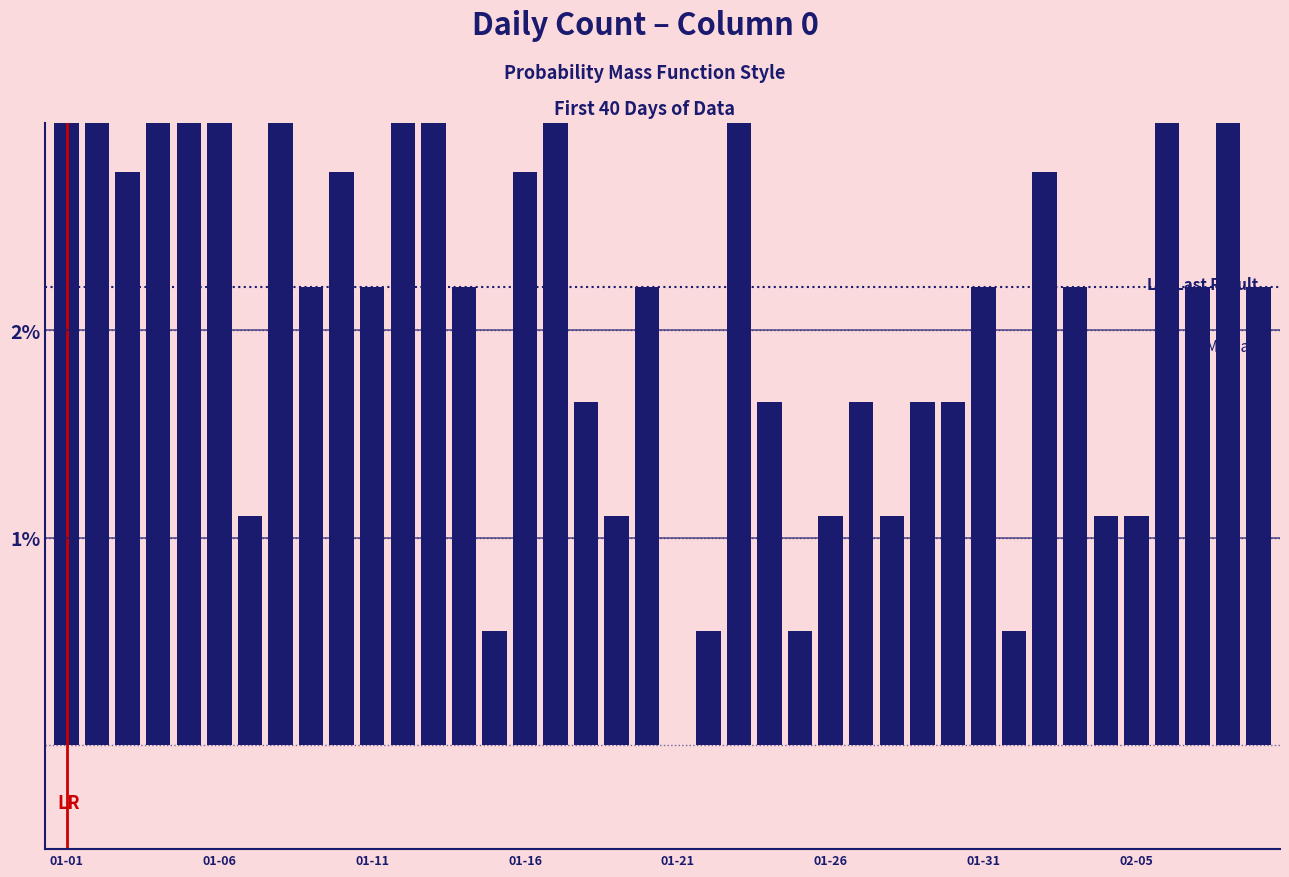

List the labels in order of value, smallest first.

2023-01-21, 2023-01-15, 2023-01-22, 2023-01-25, 2023-02-01, 2023-01-07, 2023-01-19, 2023-01-26, 2023-01-28, 2023-02-04, 2023-02-05, 2023-01-18, 2023-01-24, 2023-01-27, 2023-01-29, 2023-01-30, 2023-01-09, 2023-01-11, 2023-01-14, 2023-01-20, 2023-01-31, 2023-02-03, 2023-02-07, 2023-02-09, 2023-01-03, 2023-01-10, 2023-01-16, 2023-02-02, 2023-01-12, 2023-01-17, 2023-02-06, 2023-01-13, 2023-01-23, 2023-02-08, 2023-01-01, 2023-01-08, 2023-01-02, 2023-01-04, 2023-01-06, 2023-01-05